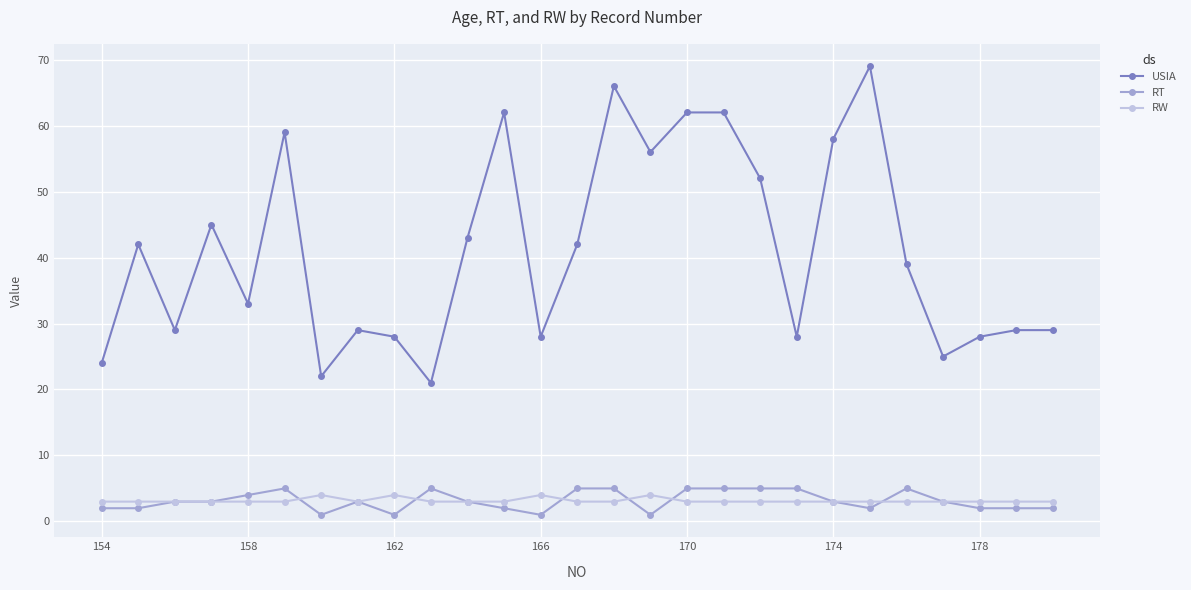

What is the value of the RW point at the 14th from the left?

3